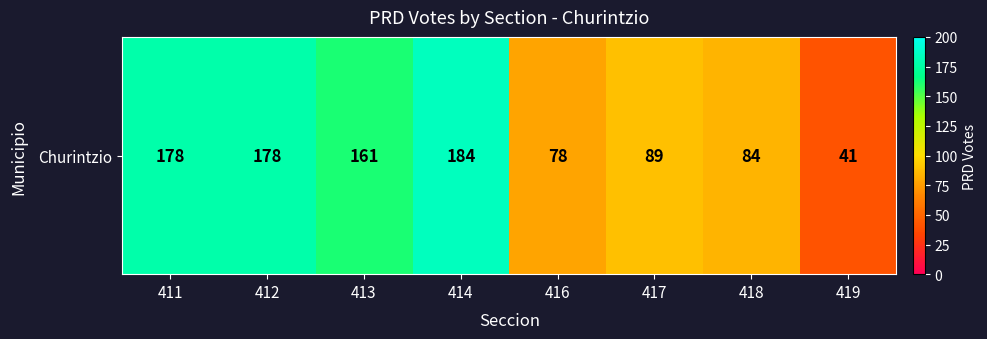

Which has a higher value, 411 or 414?

414